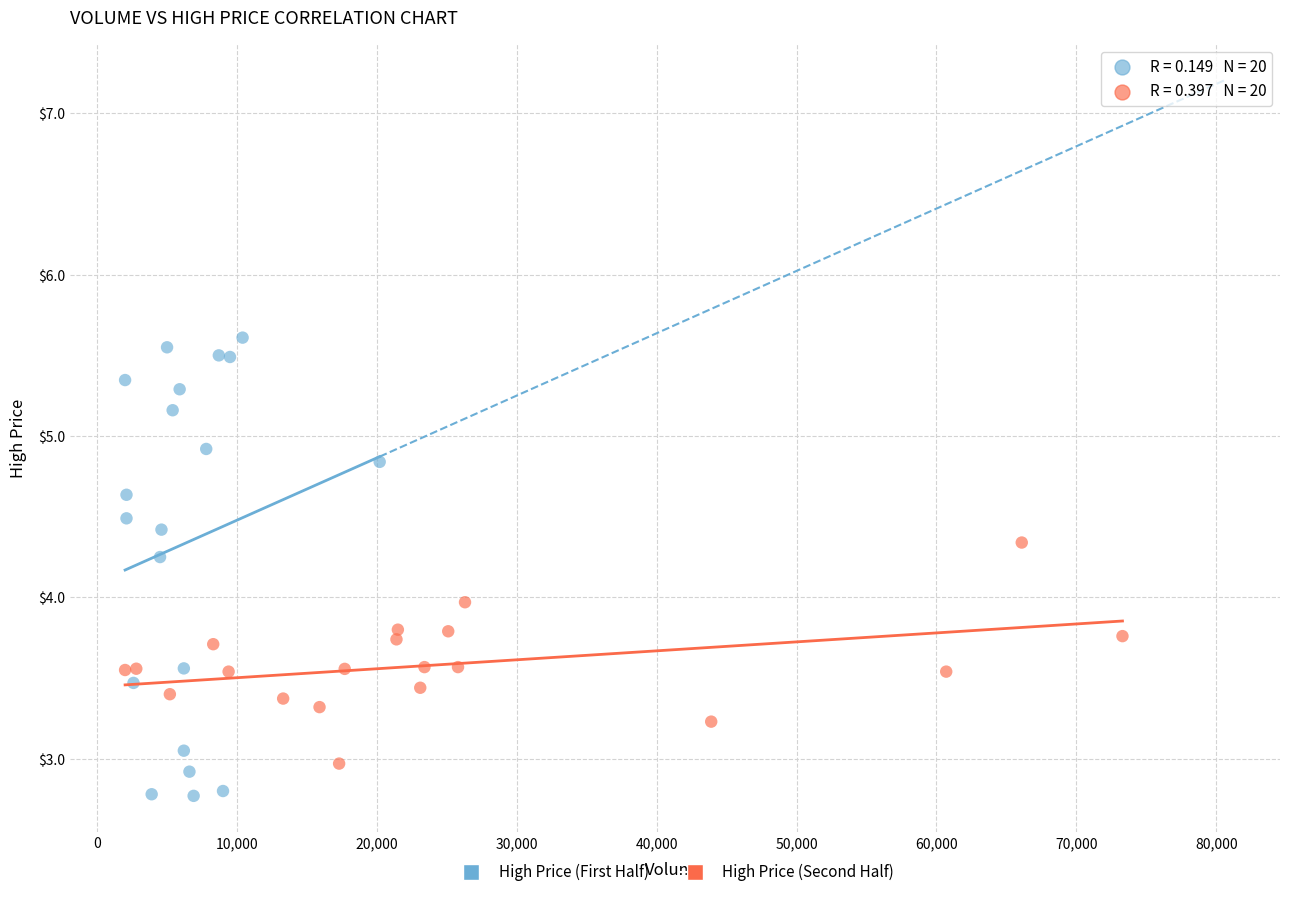

Which series reaches the minimum Y coordinate?

High Price (First Half)